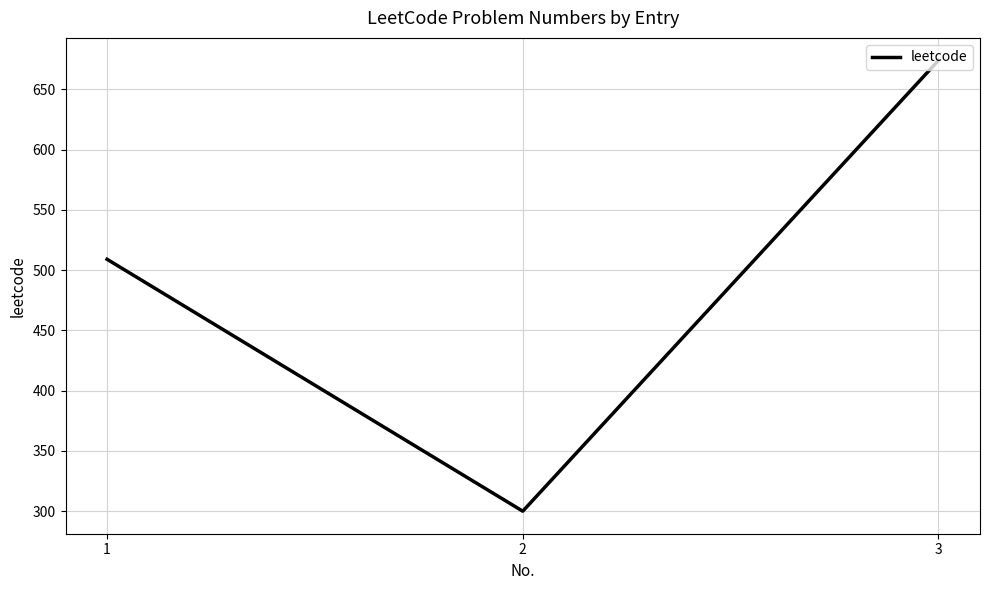

How many categories are shown in the chart?

3